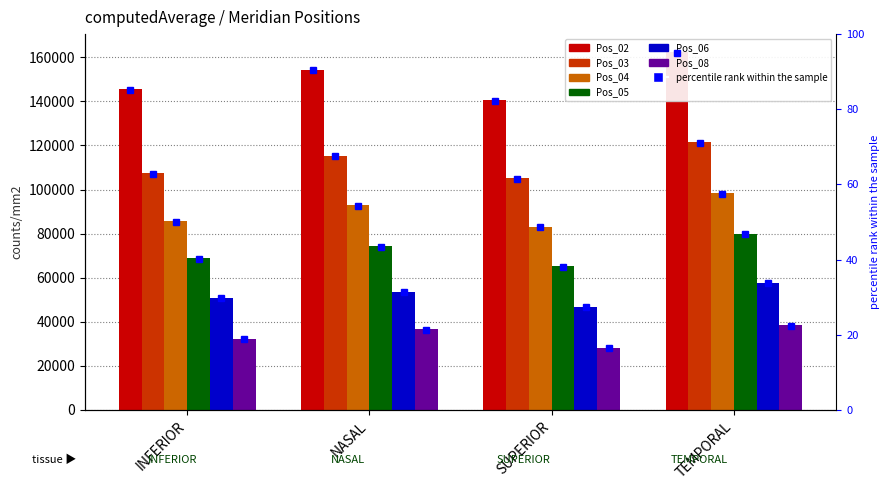

What is the difference between the Pos_02 values at TEMPORAL and NASAL?

7972.8